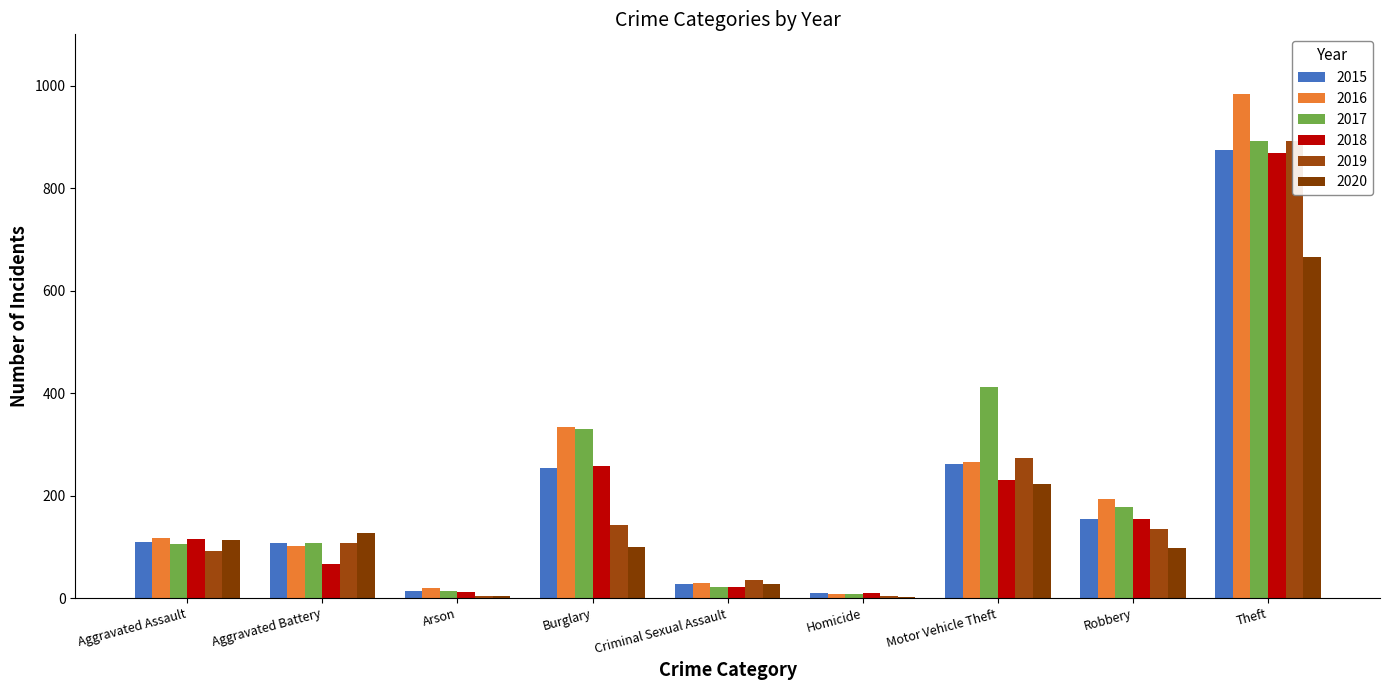

Reading right to left, transcribe all the data shown in this chart.

2015: 874	154	261	9	28	254	13	108	110
2016: 984	194	265	7	30	333	20	102	118
2017: 892	178	411	8	21	329	14	108	105
2018: 868	155	231	10	21	257	12	67	115
2019: 891	135	273	5	35	143	5	108	92
2020: 666	97	222	2	27	100	4	126	113